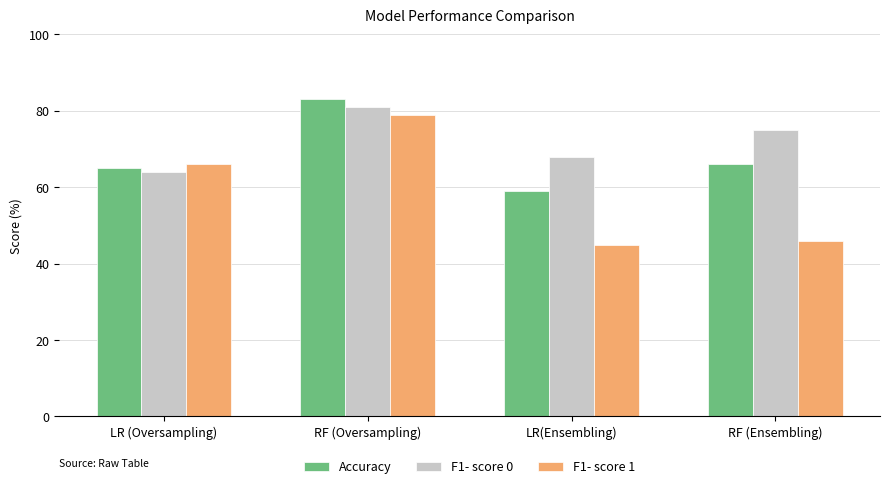

Is the value of F1- score 0 at RF (Ensembling) greater than the value of Accuracy at LR(Ensembling)?

Yes